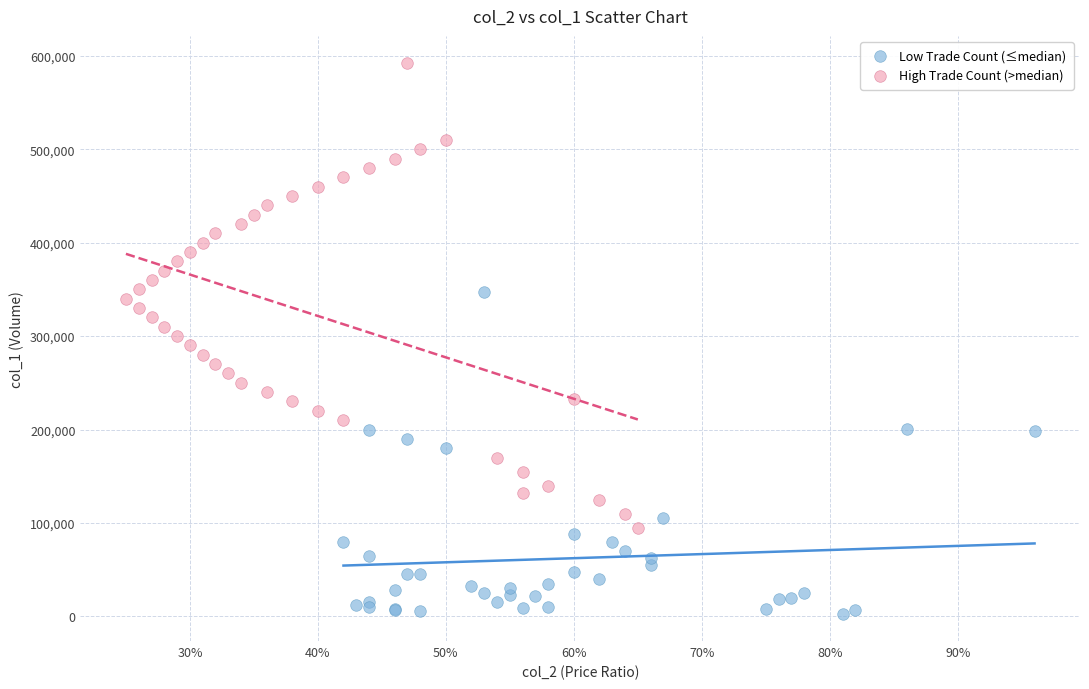

Which series has the widest spread of Y values?

High Trade Count (>median)